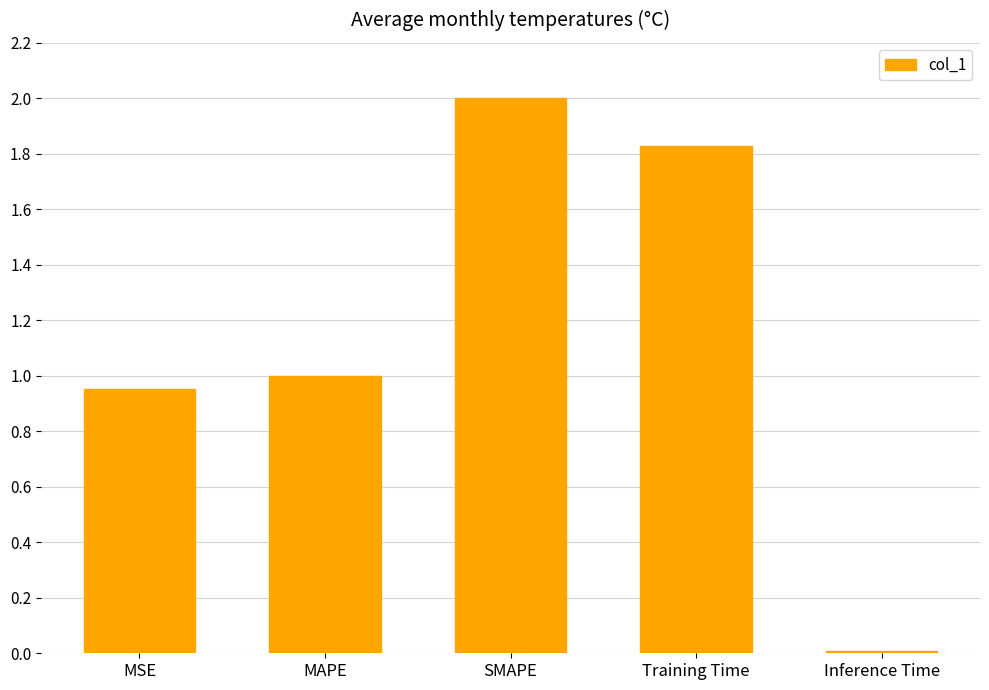

Is it true that the value at Inference Time is 0.0?

True